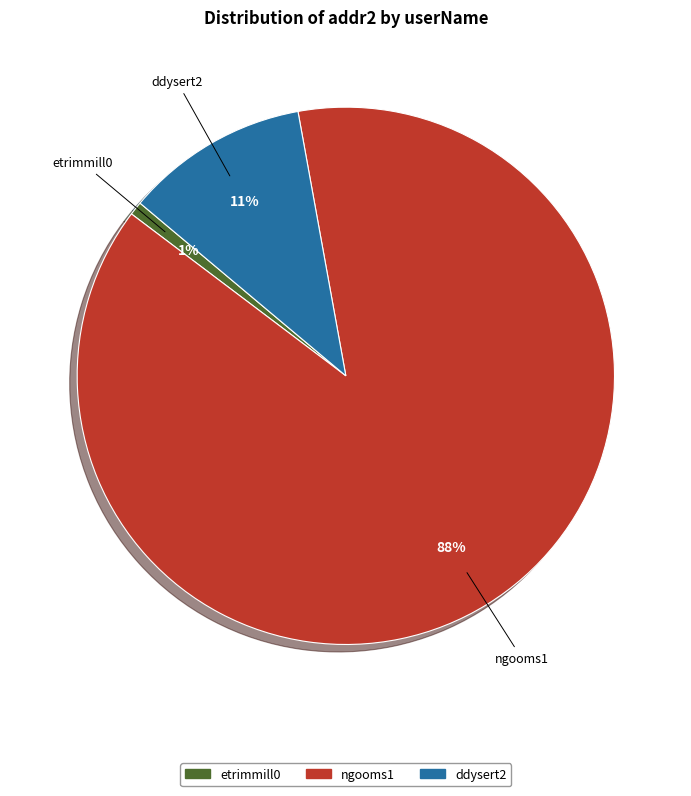

Between etrimmill0 and ngooms1, which is larger?

ngooms1